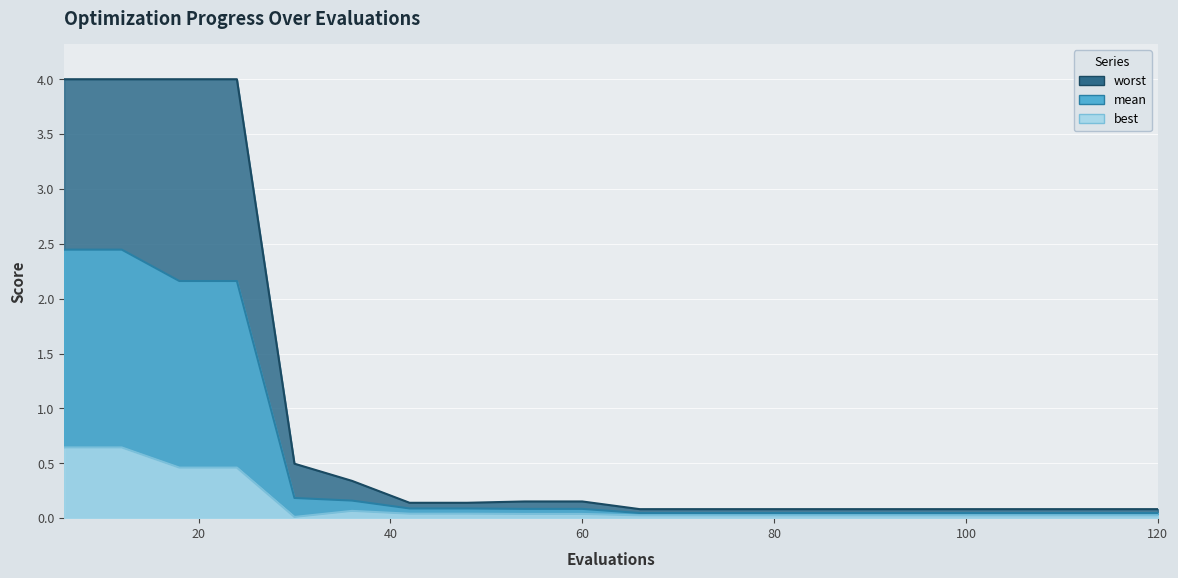

What is the value of the worst point at the 19th from the left?

0.1